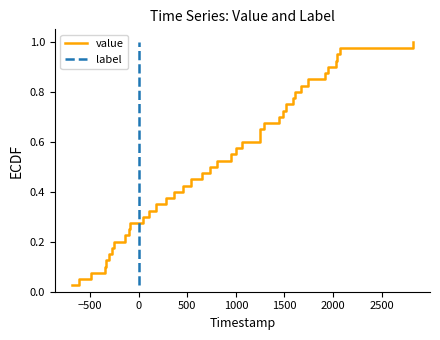

Which series has the largest total across all categories?

value